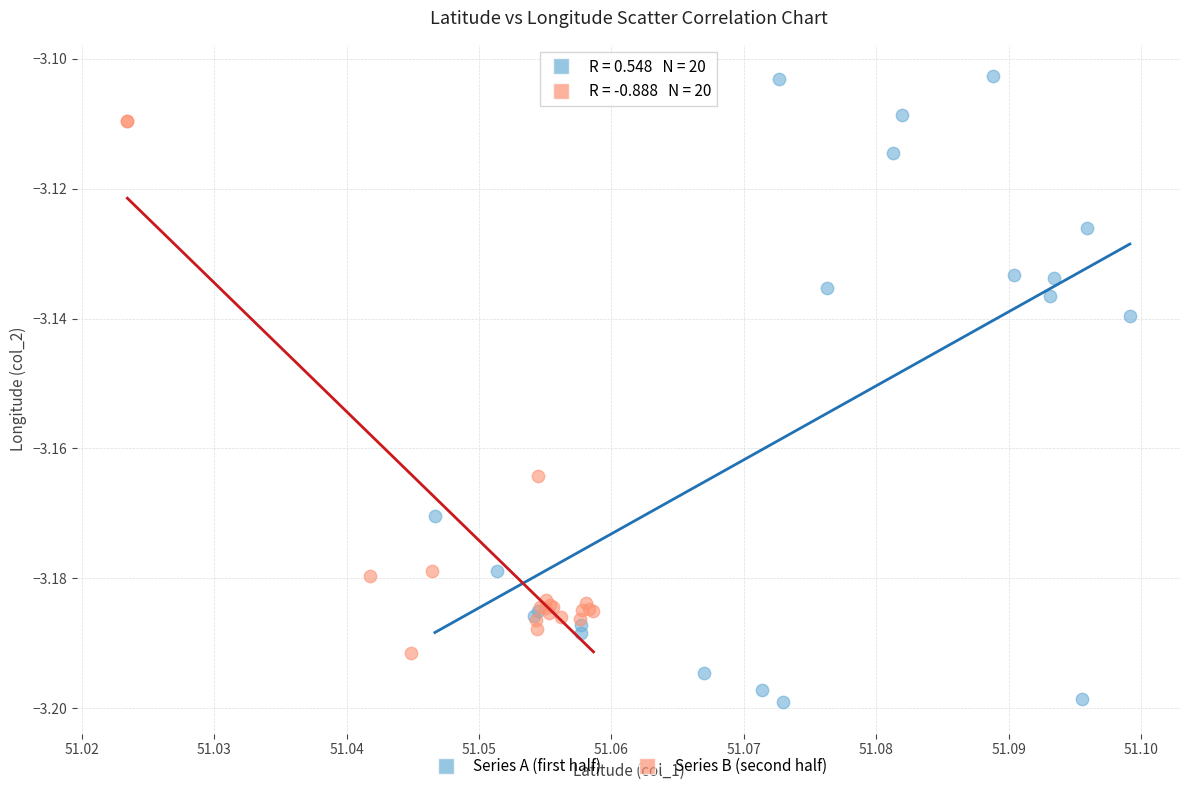

Which series has the largest Y range (max minus min)?

Series A (first half)